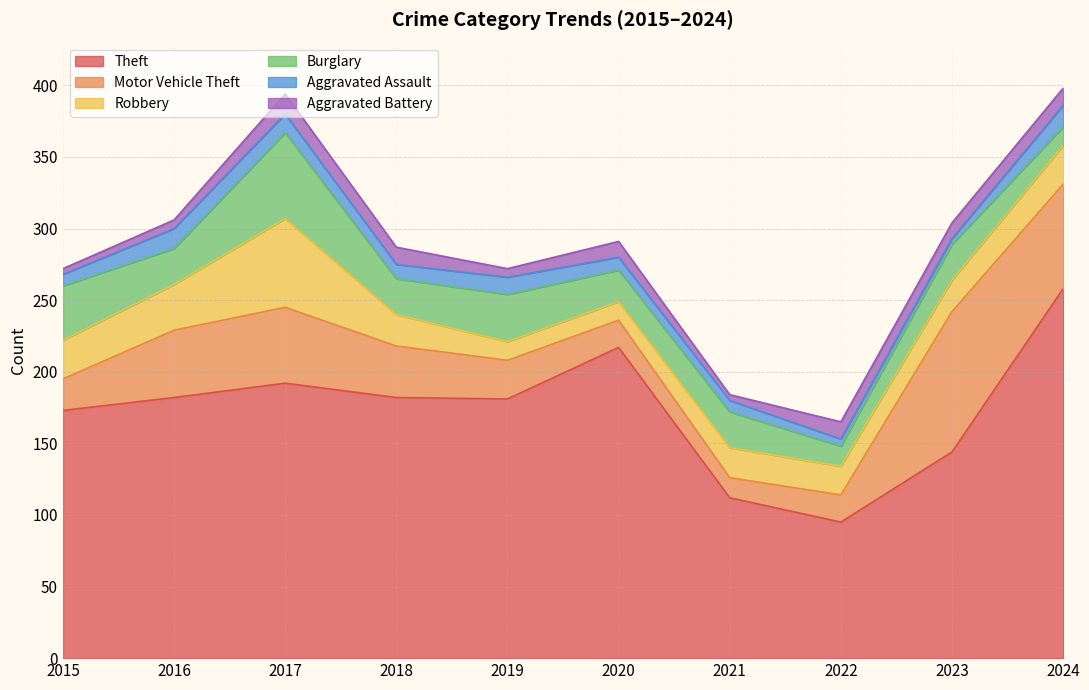

What is the difference between the highest and lowest values at 2019?

175